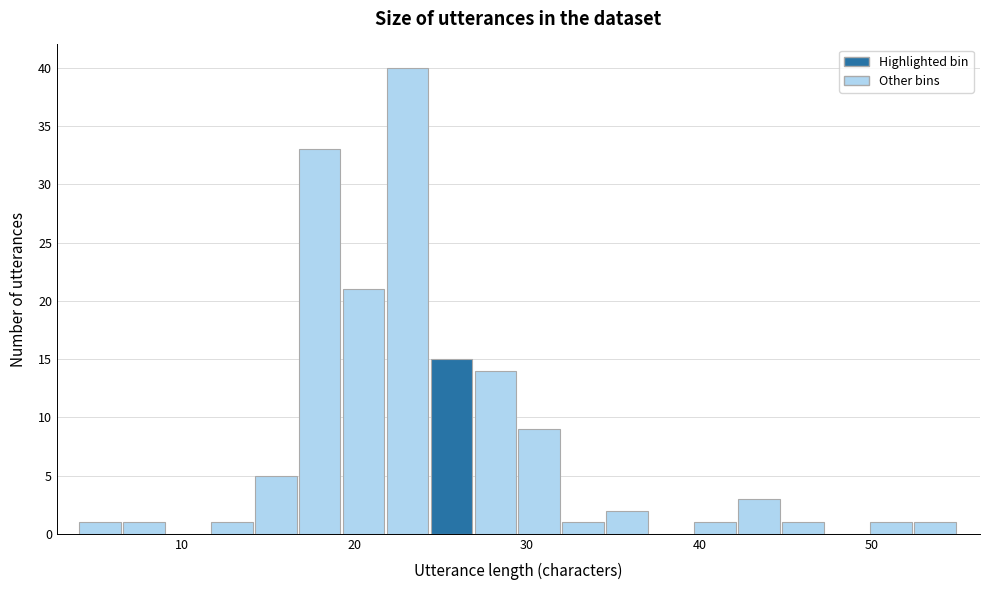

Around what value on the x-axis is the tallest bar? Give the approximate position of its centre, as read against the axis.

23